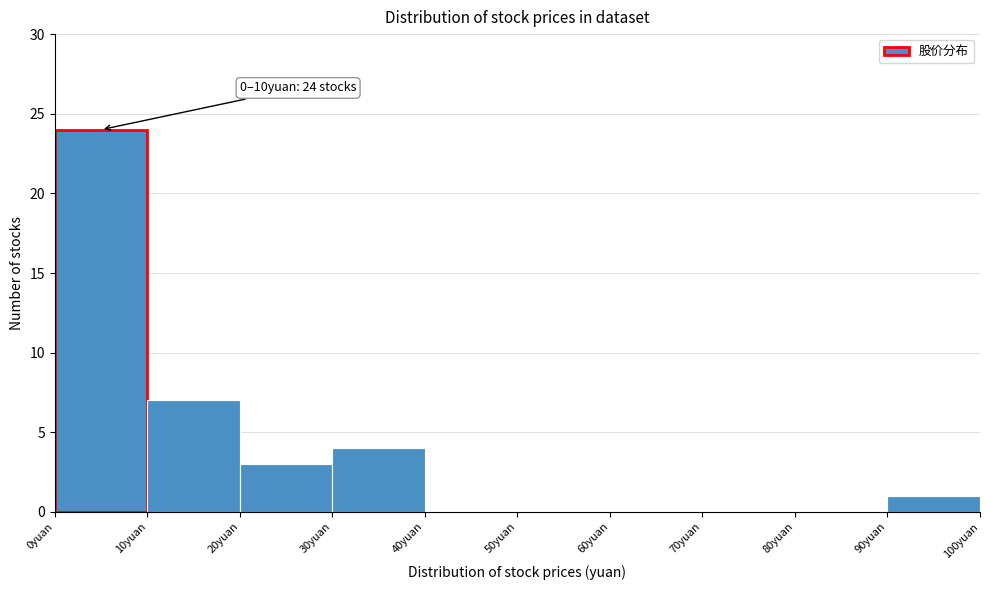

Over which range of the x-axis is the bar tallest?

0 to 10